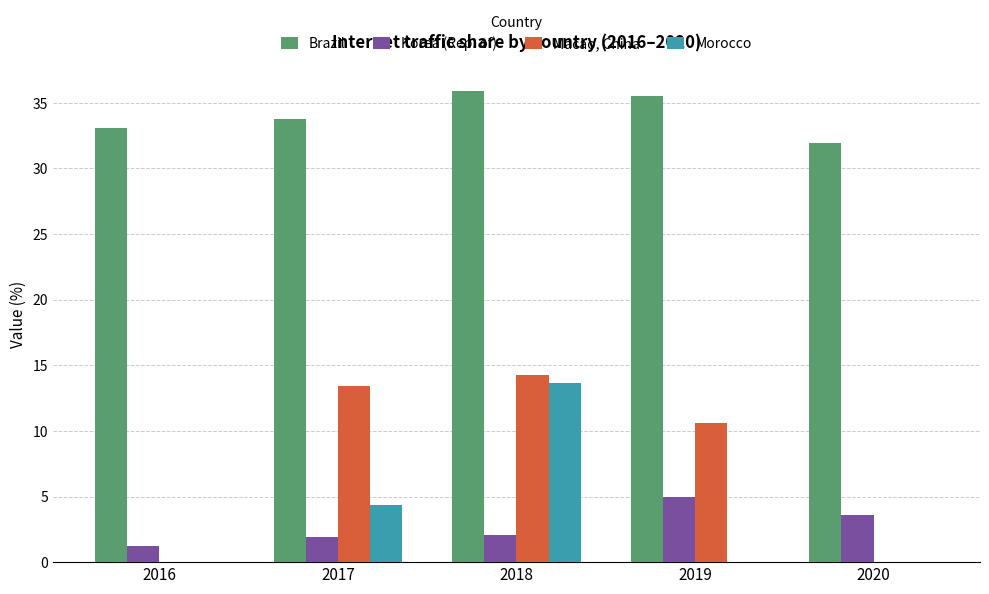

Where is Morocco nearest to the value 6?

2017